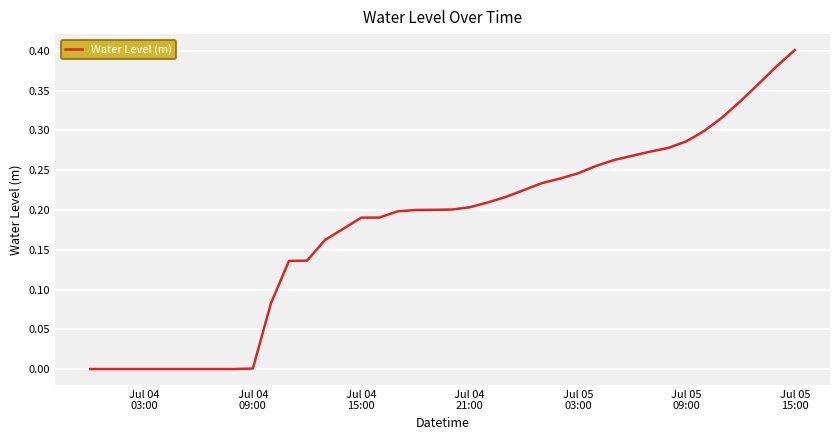

How many points are lower than both their immediate neighbors (excluding endpoints)?

1